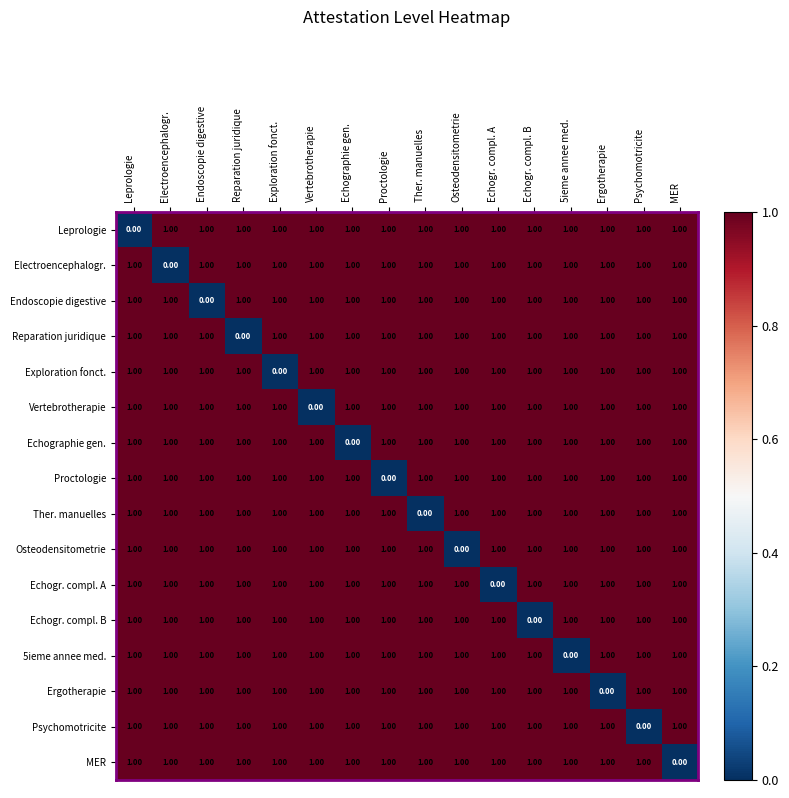

What is the total value across all series at Proctologie?

15